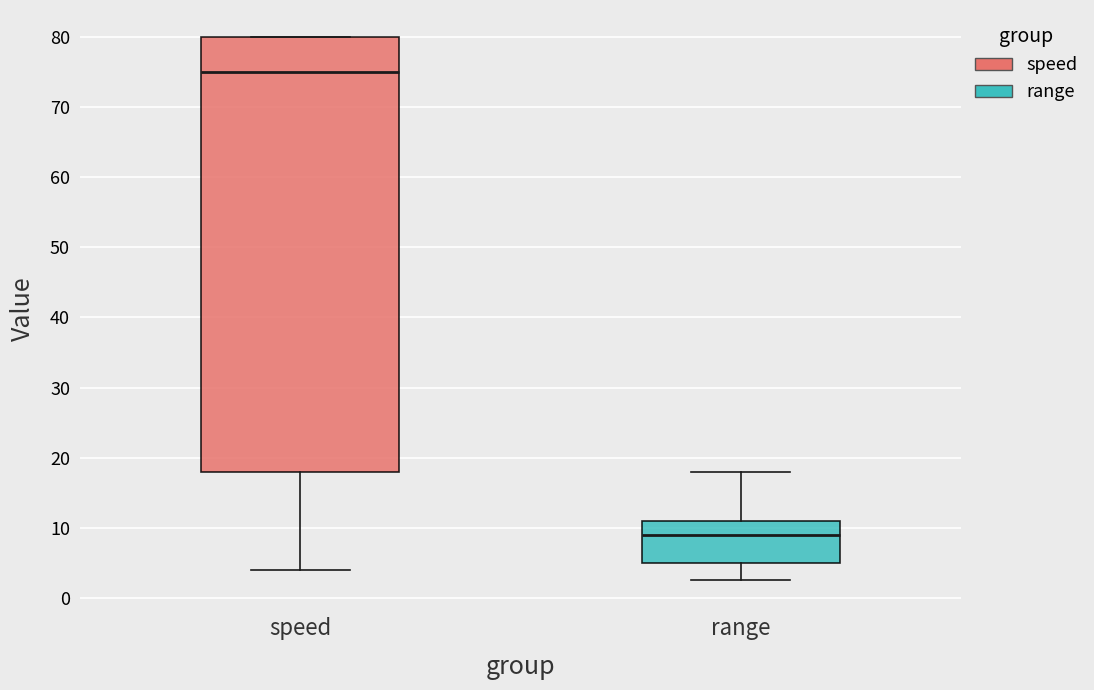

Which box has the highest median line?

speed